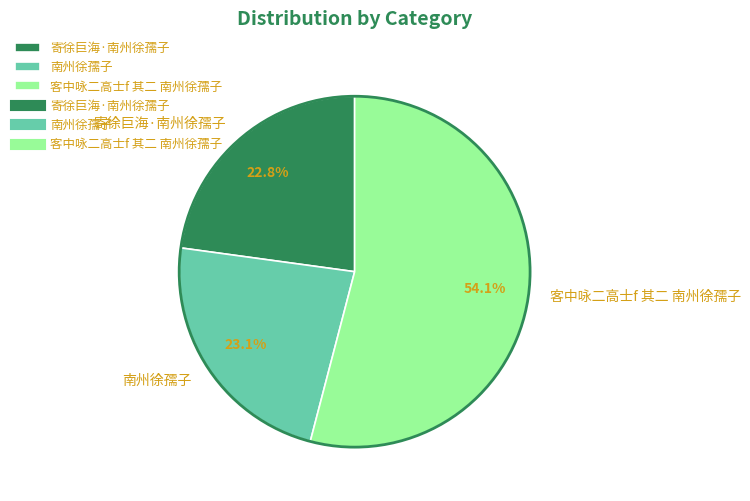

Which has a higher value, 客中咏二高士f 其二 南州徐孺子 or 寄徐巨海·南州徐孺子?

客中咏二高士f 其二 南州徐孺子